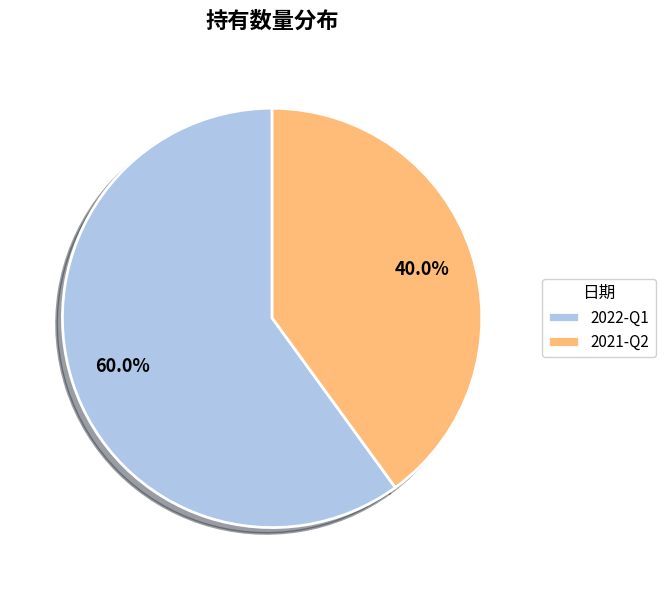

To the nearest percent, what is the difference between the largest and smallest slice percentages?

20%